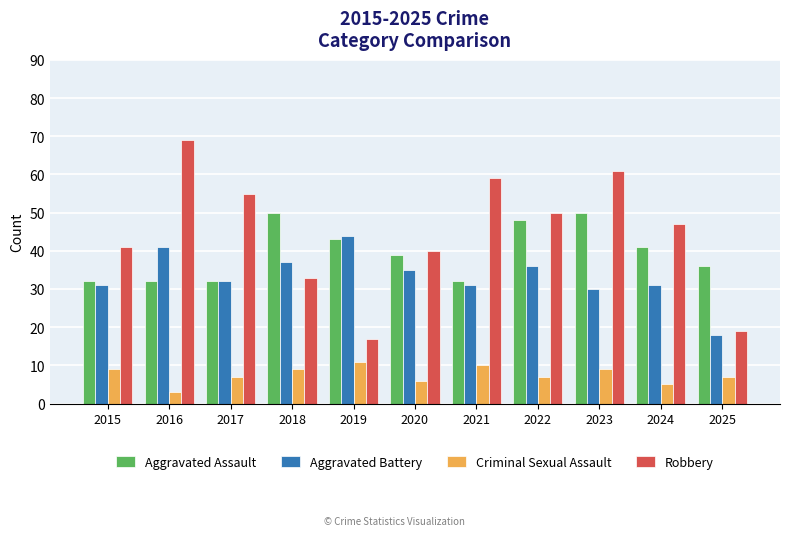

What is the difference between the maximum and minimum values in the Aggravated Assault series?

18